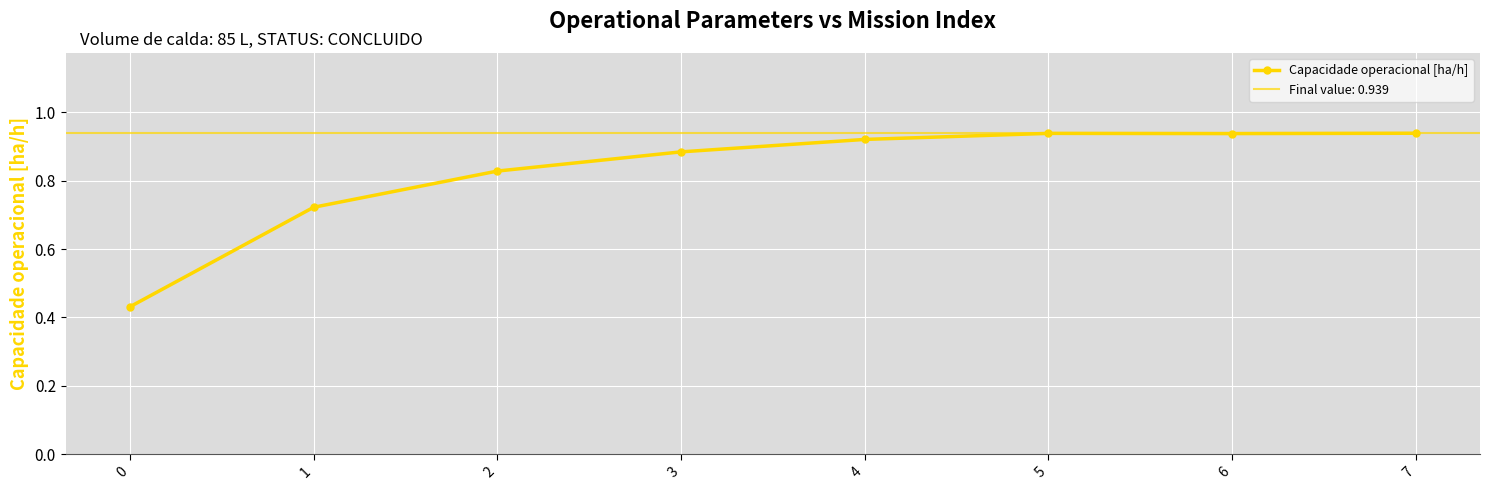

List the labels in order of value, largest first.

7, 5, 6, 4, 3, 2, 1, 0